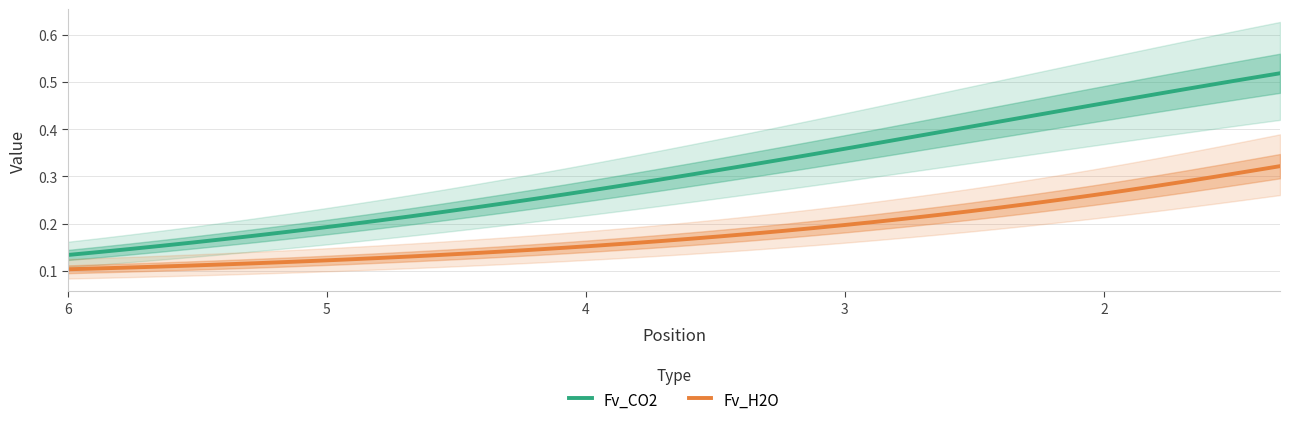

What is the difference between the maximum and minimum values in the Fv_CO2 series?

0.4